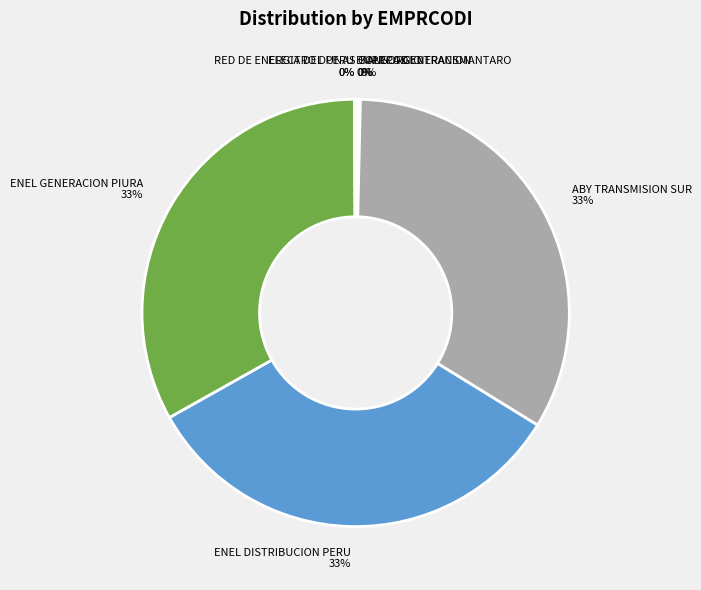

To the nearest percent, what percentage of the pie is ENEL GENERACION PIURA?

33%